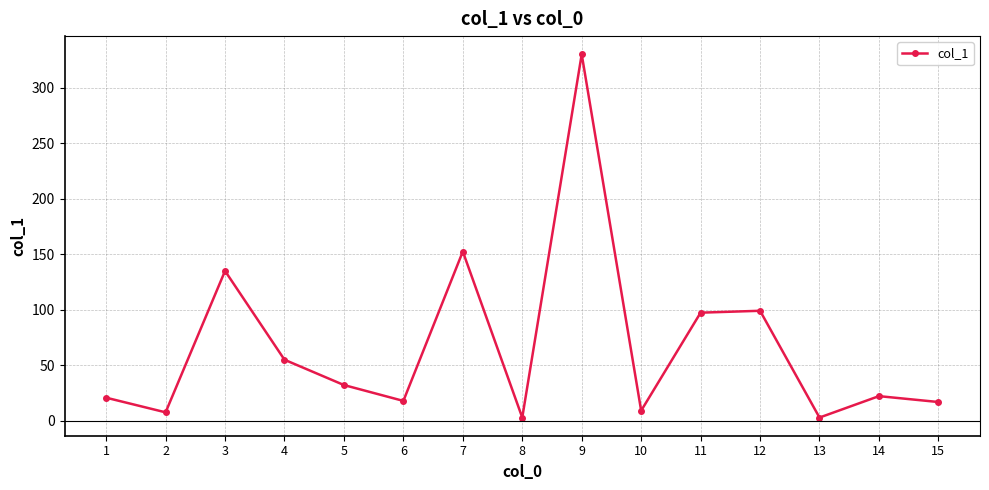

What is the change in value from 8 to 12?

+96.2